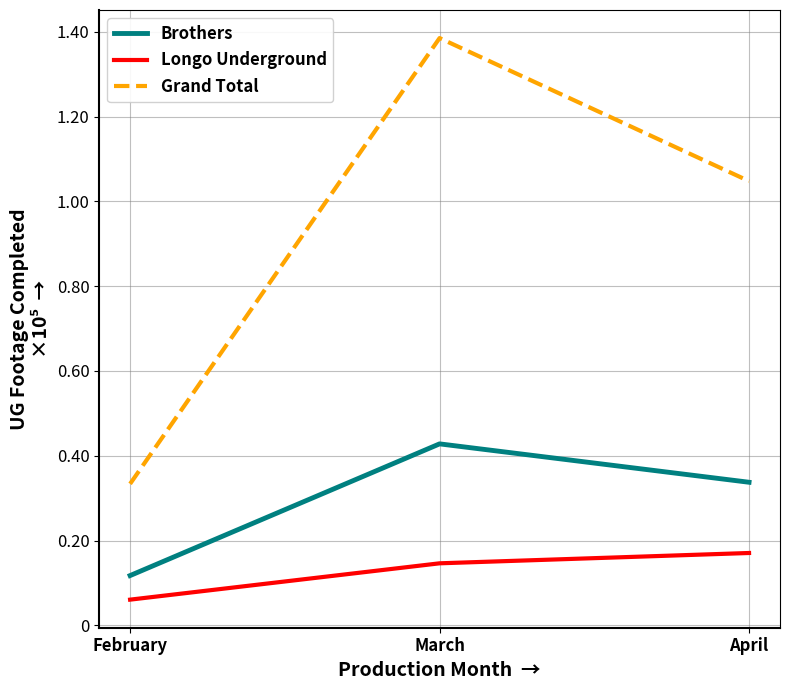

Is this an area chart (filled region under the line)?

No